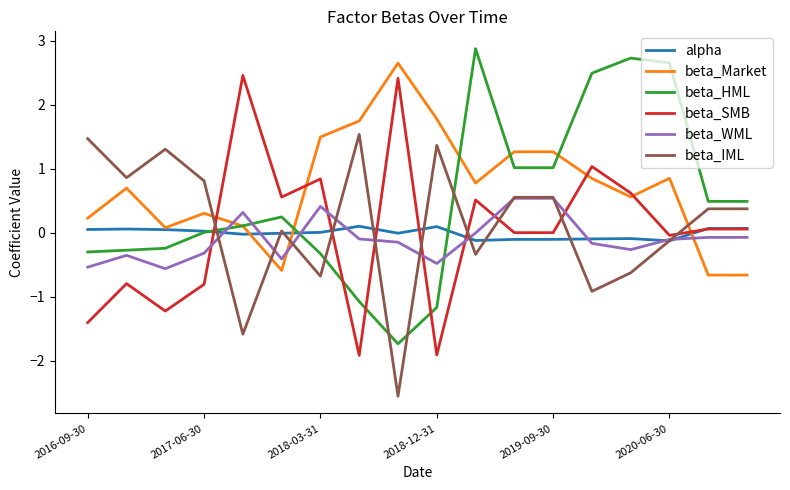

What are all the series names shown in the legend?

alpha, beta_Market, beta_HML, beta_SMB, beta_WML, beta_IML